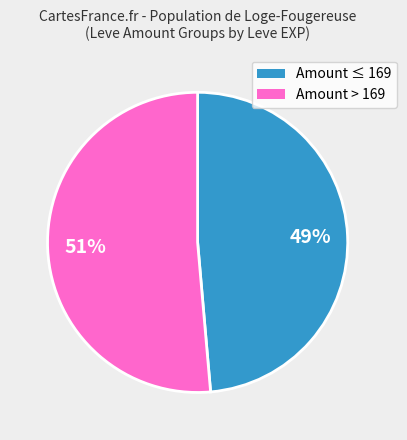

How many segments does this pie chart have?

2